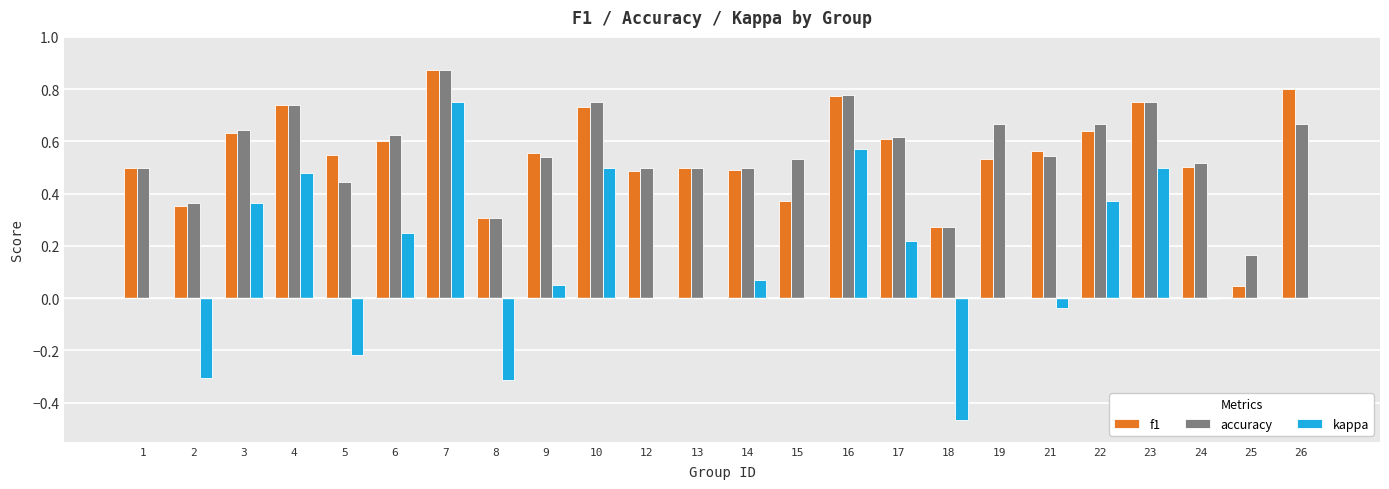

How many distinct data groups are displayed?

3